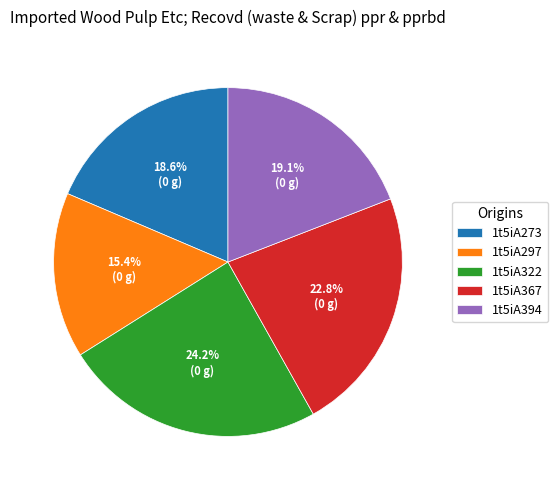

What is the largest slice in the pie chart?

1t5iA322